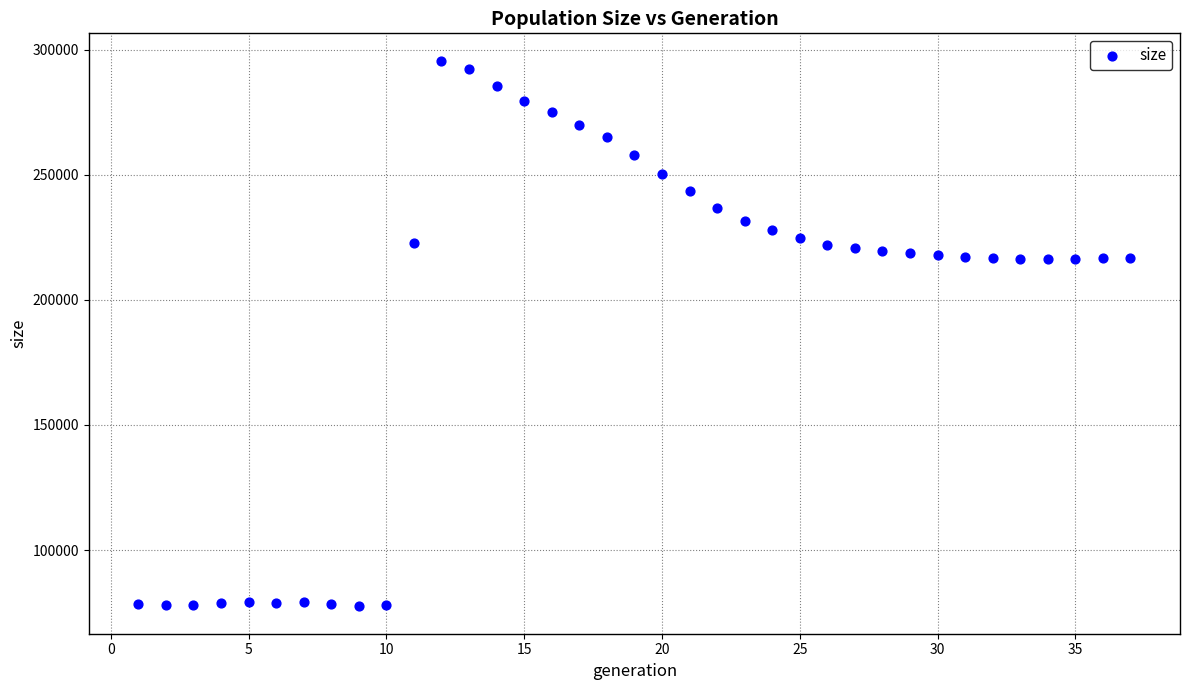

What is the range of X values (max minus min)?

36